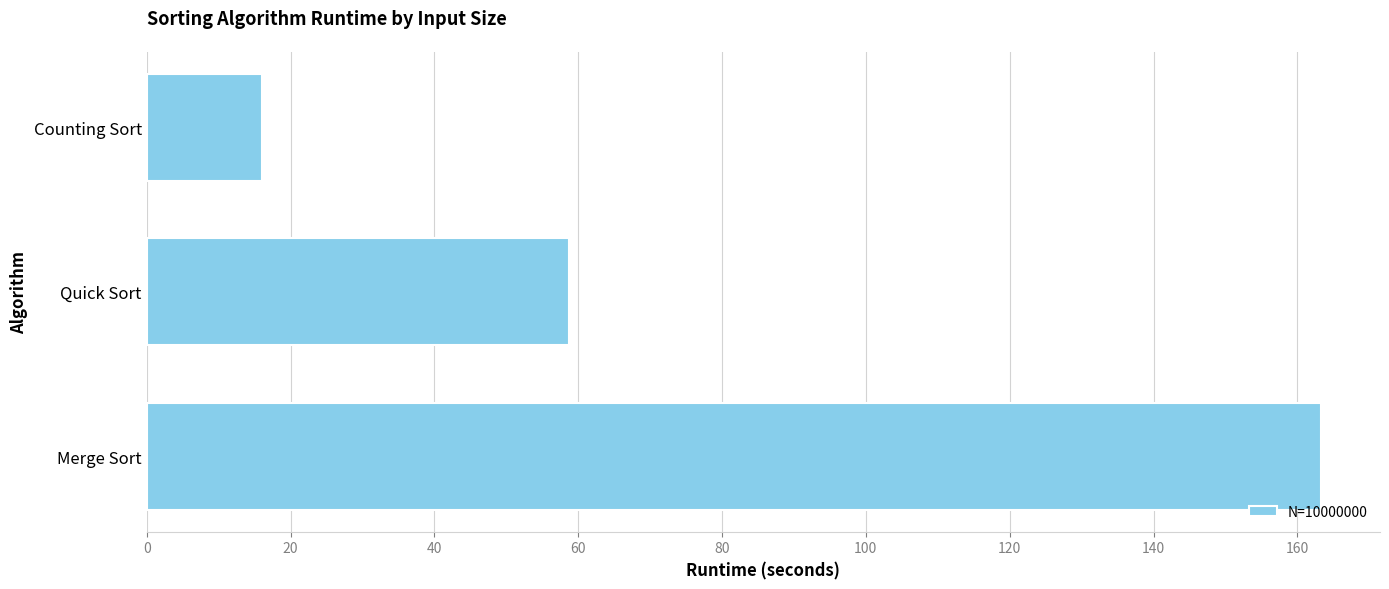

The chart shows a value of 16.1 at Counting Sort. True or false?

True